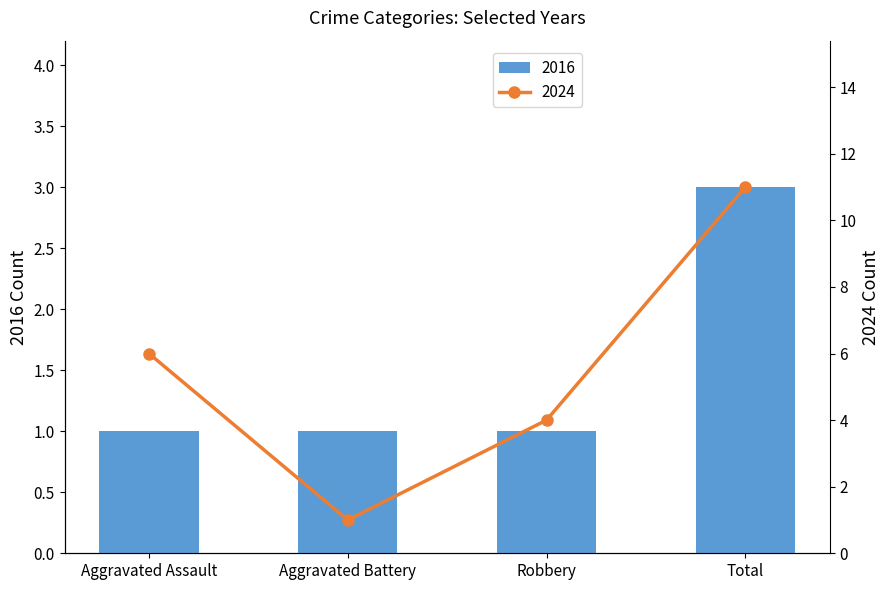

List the series in order of their peak value, lowest first.

2016, 2024